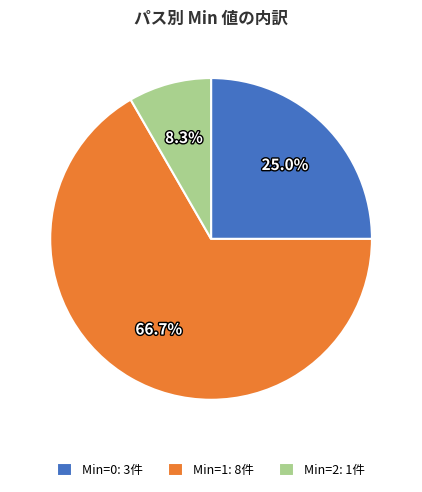

Rank the categories by value from lowest to highest.

Min=2: 1件, Min=0: 3件, Min=1: 8件